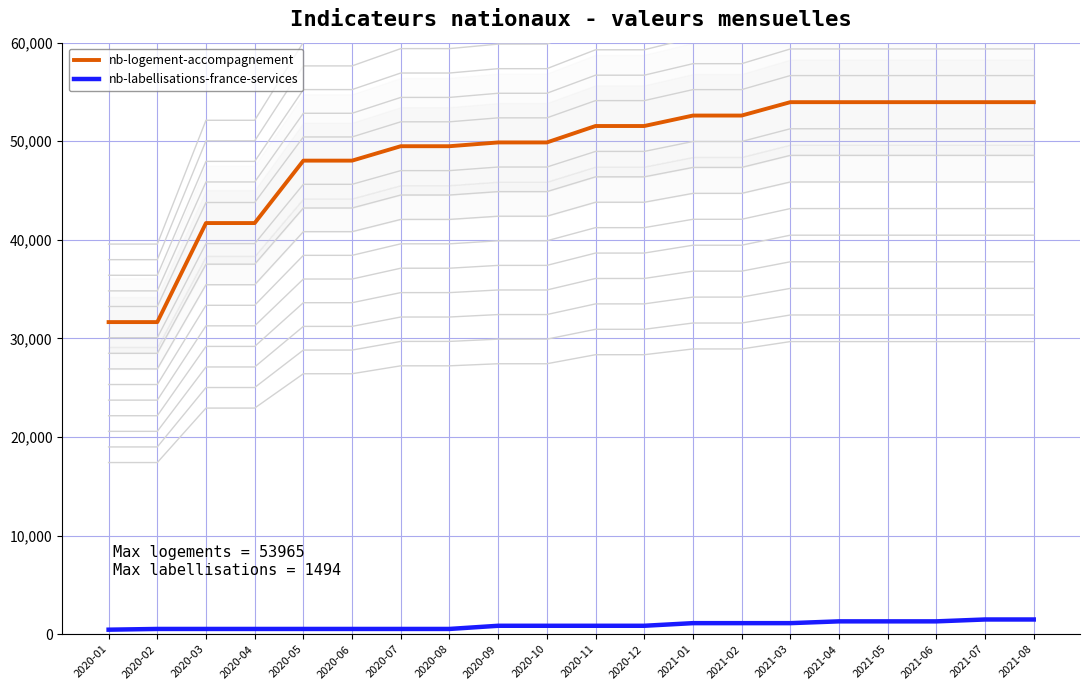

How many lines are shown in the chart?

2